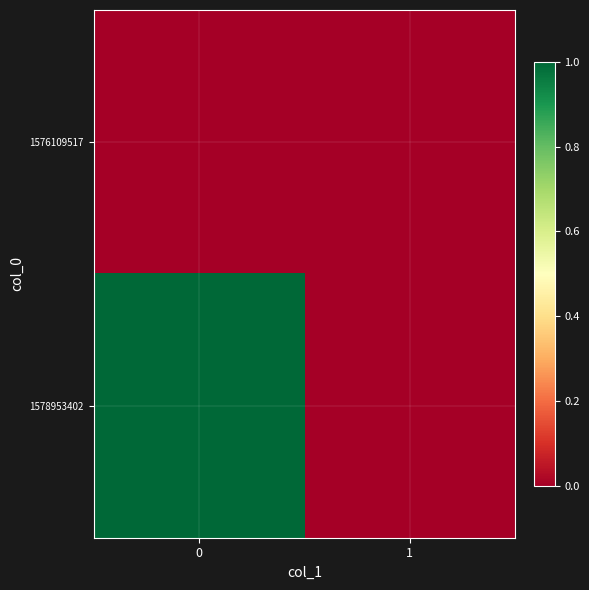

Reading right to left, what are all the values shown in this chart?

1576109517: 1=0	0=0
1578953402: 1=0	0=1